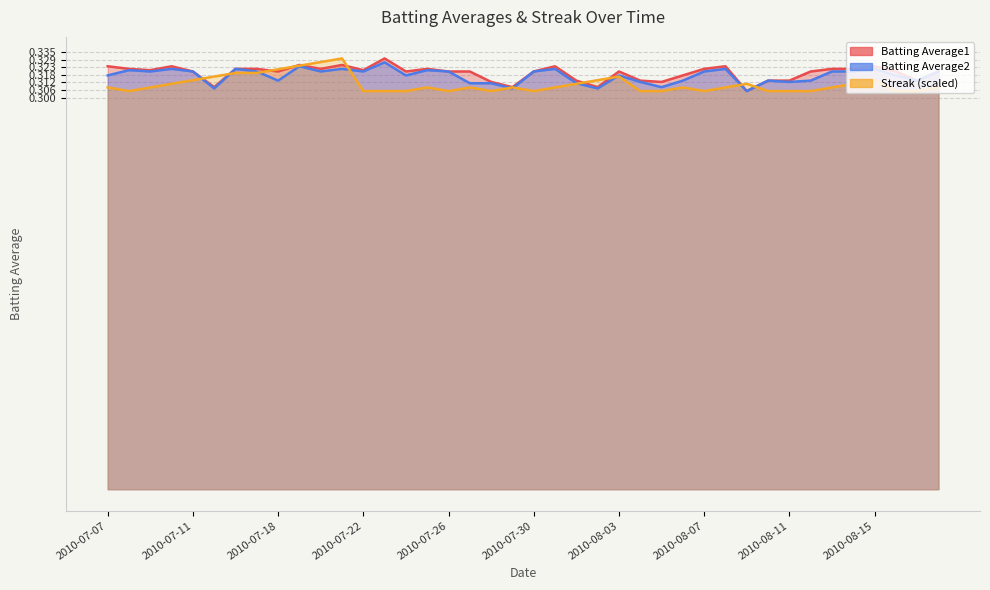

What is the label of the 18th point from the left?

2010-07-27